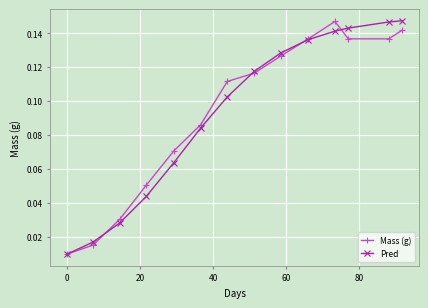

At how many categories does at least one series exceed 0?

14